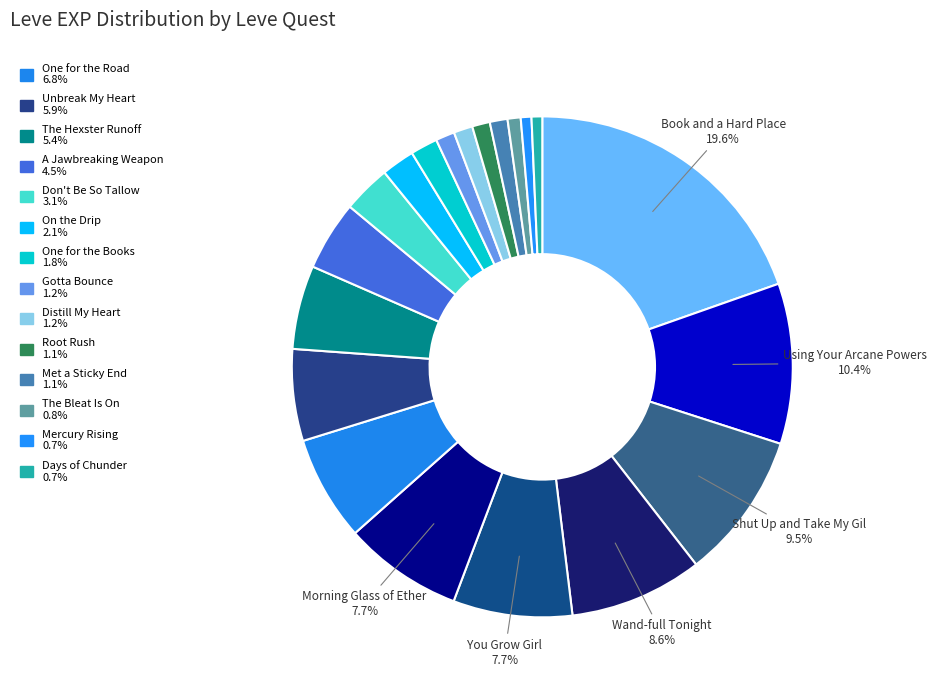

Which category has the smallest portion of the pie?

Mercury Rising